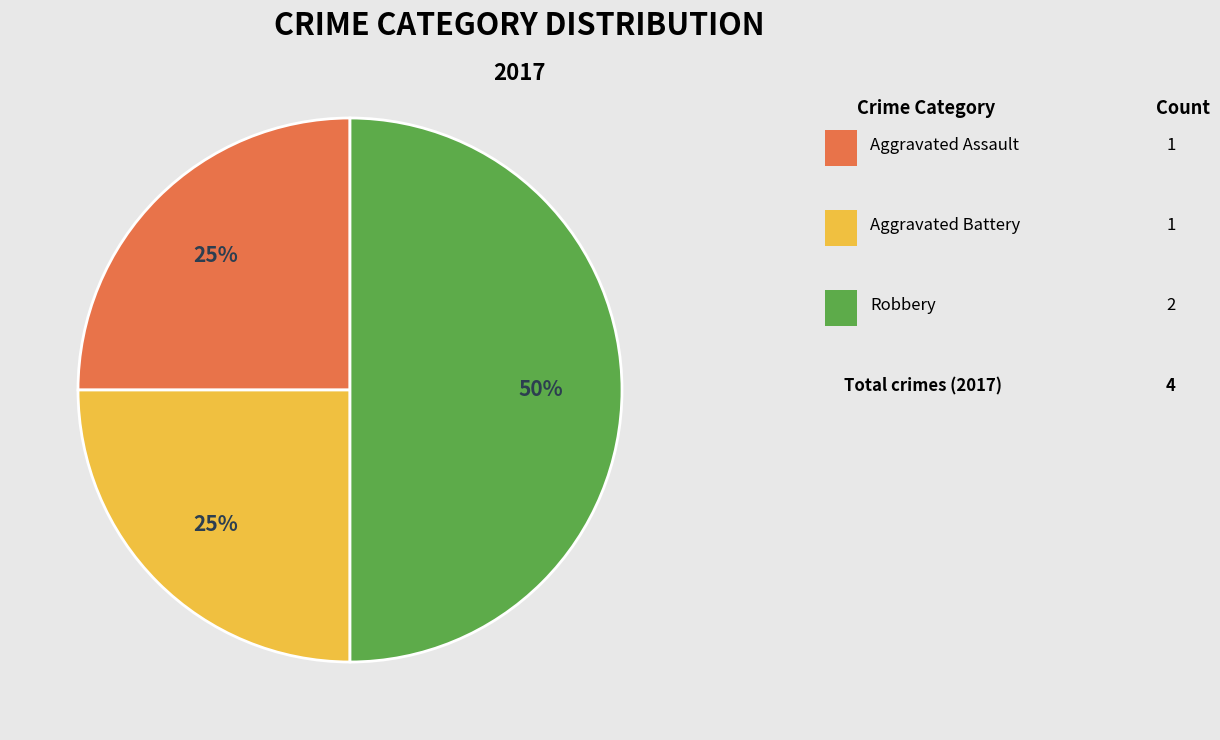

To the nearest percent, what is the difference between the largest and smallest slice percentages?

25%